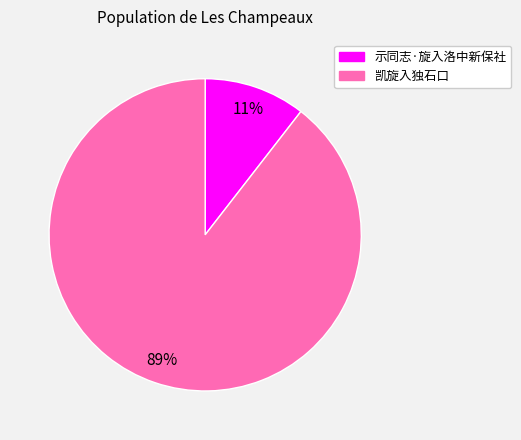

Which has a higher value, 凯旋入独石口 or 示同志·旋入洛中新保社?

凯旋入独石口